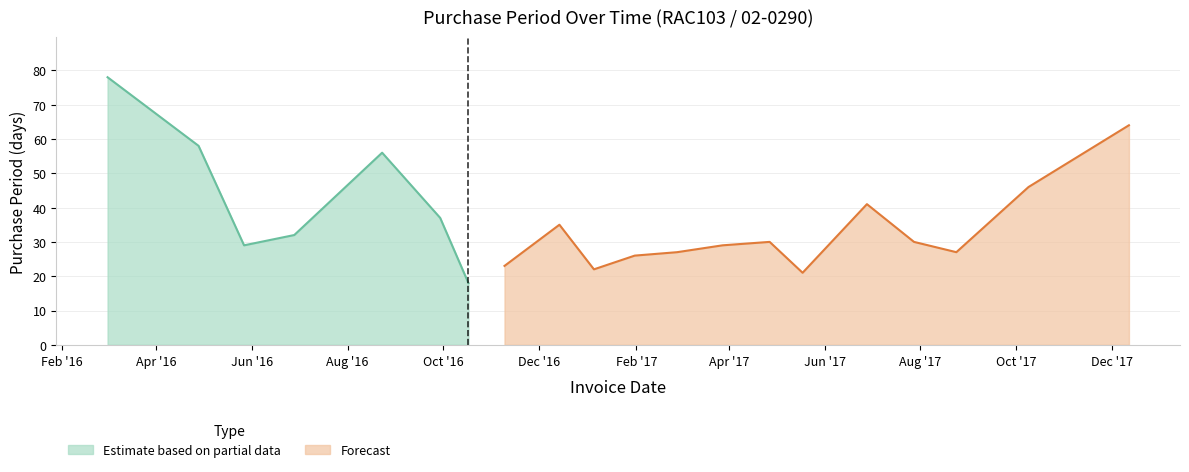

Which has a higher value, 2017-05-18 or 2017-04-27?

2017-04-27